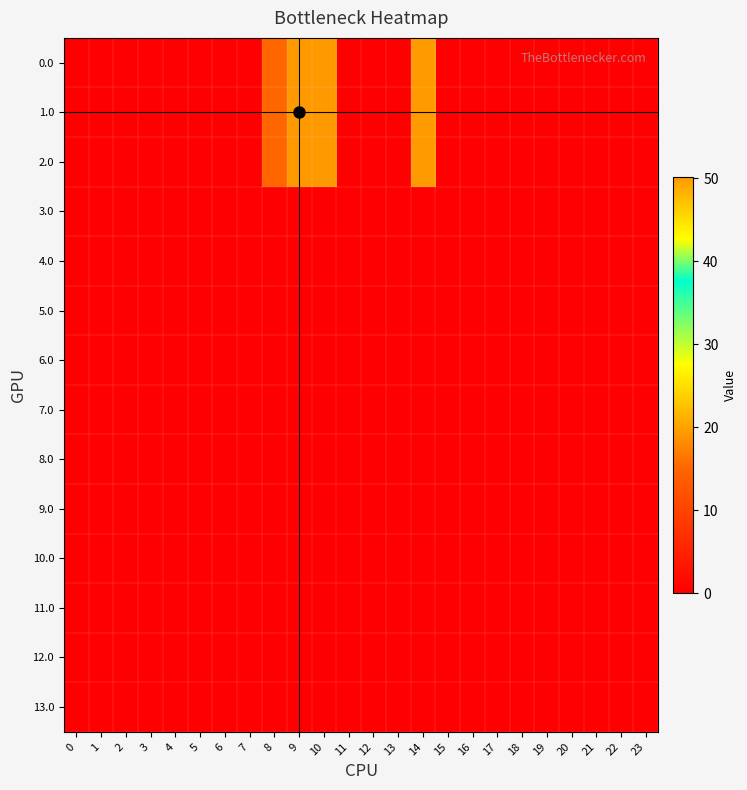

Reading left to right, what are all the values shown in this chart?

0.0: 0=0.0	1=0.0	2=0.0	3=0.0	4=0.0	5=0.0	6=0.0	7=0.0	8=15.2	9=50.2	10=50.2	11=0.0	12=0.0	13=0.0	14=49.9	15=0.0	16=0.0	17=0.0	18=0.0	19=0.0	20=0.0	21=0.0	22=0.0	23=0.0
1.0: 0=0.0	1=0.0	2=0.0	3=0.0	4=0.0	5=0.0	6=0.0	7=0.0	8=15.2	9=50.2	10=50.2	11=0.0	12=0.0	13=0.0	14=49.9	15=0.0	16=0.0	17=0.0	18=0.0	19=0.0	20=0.0	21=0.0	22=0.0	23=0.0
2.0: 0=0.0	1=0.0	2=0.0	3=0.0	4=0.0	5=0.0	6=0.0	7=0.0	8=15.2	9=50.2	10=50.2	11=0.0	12=0.0	13=0.0	14=49.9	15=0.0	16=0.0	17=0.0	18=0.0	19=0.0	20=0.0	21=0.0	22=0.0	23=0.0
3.0: 0=0.0	1=0.0	2=0.0	3=0.0	4=0.0	5=0.0	6=0.0	7=0.0	8=0.0	9=0.0	10=0.0	11=0.0	12=0.0	13=0.0	14=0.0	15=0.0	16=0.0	17=0.0	18=0.0	19=0.0	20=0.0	21=0.0	22=0.0	23=0.0
4.0: 0=0.0	1=0.0	2=0.0	3=0.0	4=0.0	5=0.0	6=0.0	7=0.0	8=0.0	9=0.0	10=0.0	11=0.0	12=0.0	13=0.0	14=0.0	15=0.0	16=0.0	17=0.0	18=0.0	19=0.0	20=0.0	21=0.0	22=0.0	23=0.0
5.0: 0=0.0	1=0.0	2=0.0	3=0.0	4=0.0	5=0.0	6=0.0	7=0.0	8=0.0	9=0.0	10=0.0	11=0.0	12=0.0	13=0.0	14=0.0	15=0.0	16=0.0	17=0.0	18=0.0	19=0.0	20=0.0	21=0.0	22=0.0	23=0.0
6.0: 0=0.0	1=0.0	2=0.0	3=0.0	4=0.0	5=0.0	6=0.0	7=0.0	8=0.0	9=0.0	10=0.0	11=0.0	12=0.0	13=0.0	14=0.0	15=0.0	16=0.0	17=0.0	18=0.0	19=0.0	20=0.0	21=0.0	22=0.0	23=0.0
7.0: 0=0.0	1=0.0	2=0.0	3=0.0	4=0.0	5=0.0	6=0.0	7=0.0	8=0.0	9=0.0	10=0.0	11=0.0	12=0.0	13=0.0	14=0.0	15=0.0	16=0.0	17=0.0	18=0.0	19=0.0	20=0.0	21=0.0	22=0.0	23=0.0
8.0: 0=0.0	1=0.0	2=0.0	3=0.0	4=0.0	5=0.0	6=0.0	7=0.0	8=0.0	9=0.0	10=0.0	11=0.0	12=0.0	13=0.0	14=0.0	15=0.0	16=0.0	17=0.0	18=0.0	19=0.0	20=0.0	21=0.0	22=0.0	23=0.0
9.0: 0=0.0	1=0.0	2=0.0	3=0.0	4=0.0	5=0.0	6=0.0	7=0.0	8=0.0	9=0.0	10=0.0	11=0.0	12=0.0	13=0.0	14=0.0	15=0.0	16=0.0	17=0.0	18=0.0	19=0.0	20=0.0	21=0.0	22=0.0	23=0.0
10.0: 0=0.0	1=0.0	2=0.0	3=0.0	4=0.0	5=0.0	6=0.0	7=0.0	8=0.0	9=0.0	10=0.0	11=0.0	12=0.0	13=0.0	14=0.0	15=0.0	16=0.0	17=0.0	18=0.0	19=0.0	20=0.0	21=0.0	22=0.0	23=0.0
11.0: 0=0.0	1=0.0	2=0.0	3=0.0	4=0.0	5=0.0	6=0.0	7=0.0	8=0.0	9=0.0	10=0.0	11=0.0	12=0.0	13=0.0	14=0.0	15=0.0	16=0.0	17=0.0	18=0.0	19=0.0	20=0.0	21=0.0	22=0.0	23=0.0
12.0: 0=0.0	1=0.0	2=0.0	3=0.0	4=0.0	5=0.0	6=0.0	7=0.0	8=0.0	9=0.0	10=0.0	11=0.0	12=0.0	13=0.0	14=0.0	15=0.0	16=0.0	17=0.0	18=0.0	19=0.0	20=0.0	21=0.0	22=0.0	23=0.0
13.0: 0=0.0	1=0.0	2=0.0	3=0.0	4=0.0	5=0.0	6=0.0	7=0.0	8=0.0	9=0.0	10=0.0	11=0.0	12=0.0	13=0.0	14=0.0	15=0.0	16=0.0	17=0.0	18=0.0	19=0.0	20=0.0	21=0.0	22=0.0	23=0.0